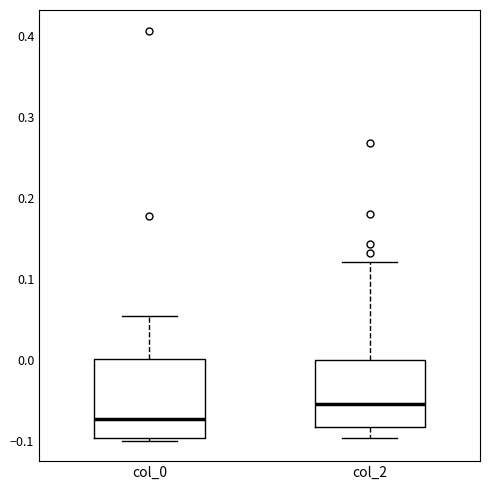

Reading left to right, transcribe this box plot: for each box, give where its median line is, the range the box spans, and where its two whiskers end, as read against the y-axis. The values are not printed on the chart, so give them approximately, as read against the axis.

col_0: median -0.07, box -0.10 to 0.00, whiskers -0.10 (just below the box's lower edge) to 0.05
col_2: median -0.05, box -0.08 to 0.00, whiskers -0.10 to 0.12